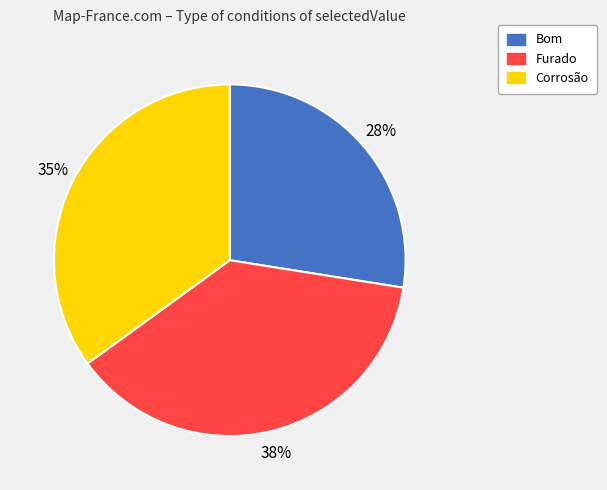

Approximately how many times larger is the value at Bom compared to Furado?

0.7